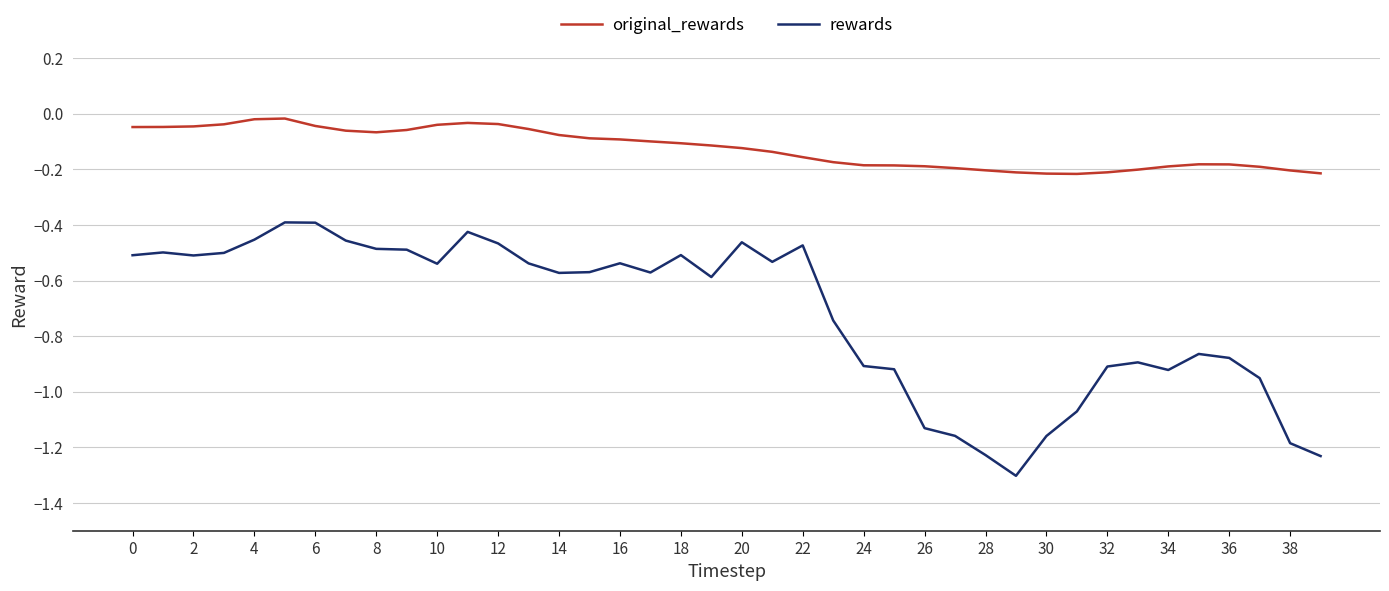

Rank the series by their maximum value, from highest to lowest.

original_rewards, rewards